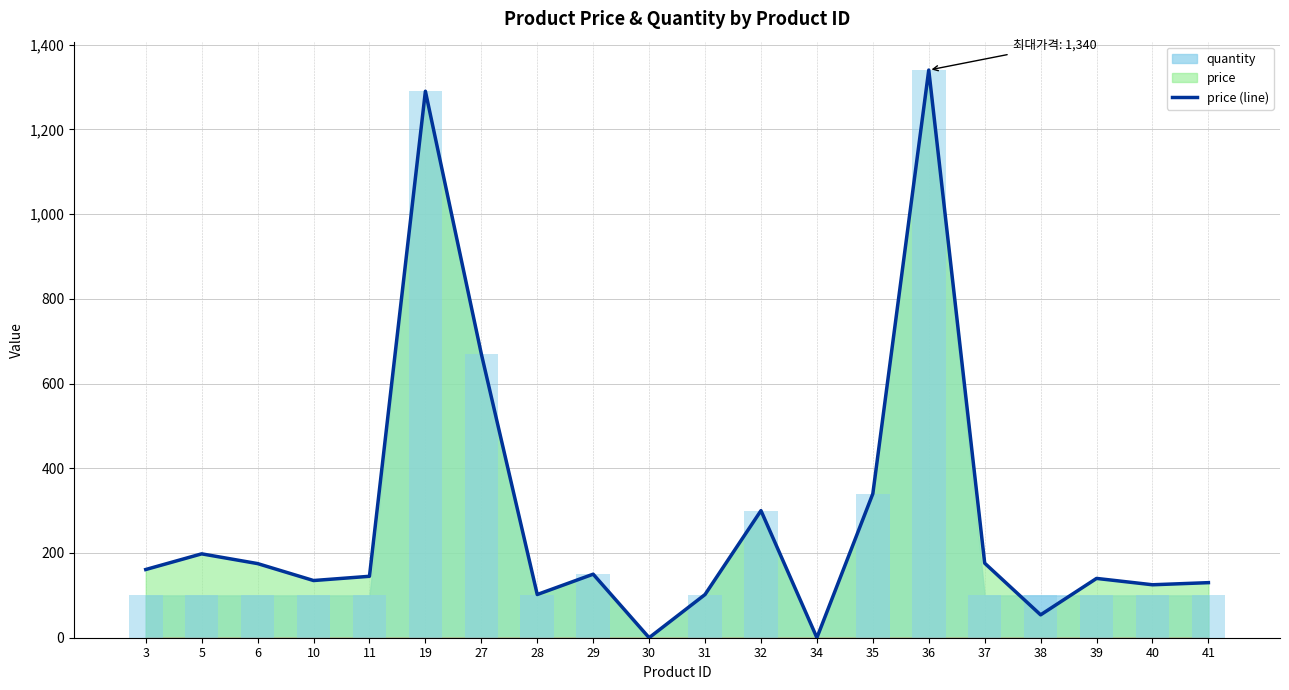

Which category has the lowest value in the price series?

30